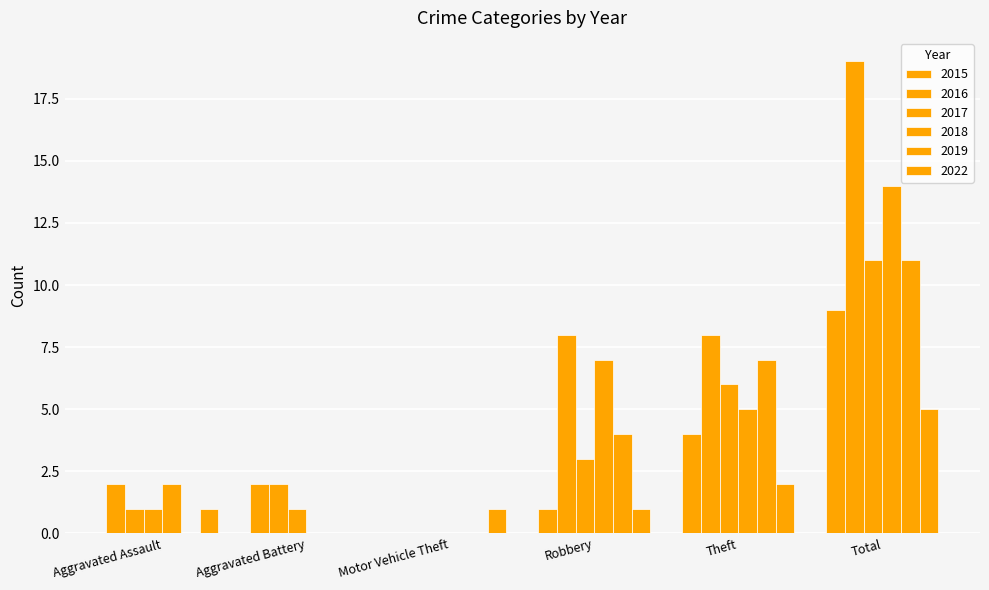

Does the chart contain stacked bars?

No